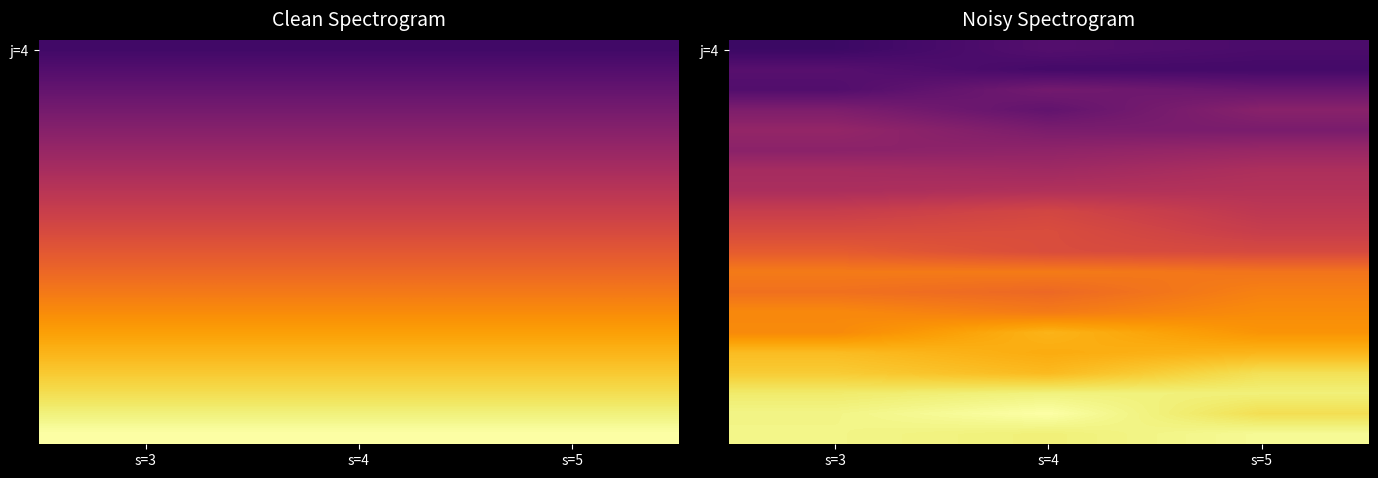

What is the sum of all j=4 values?

0.7